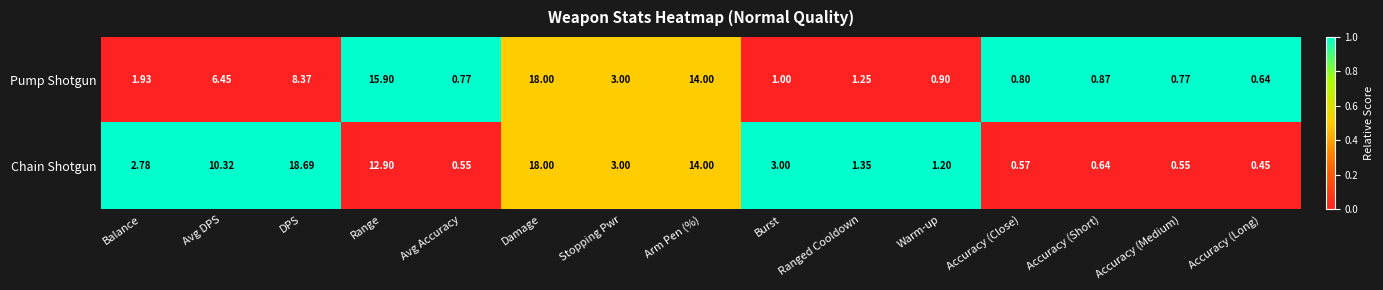

Which series changed the most between Ranged Cooldown and Accuracy (Long)?

Chain Shotgun